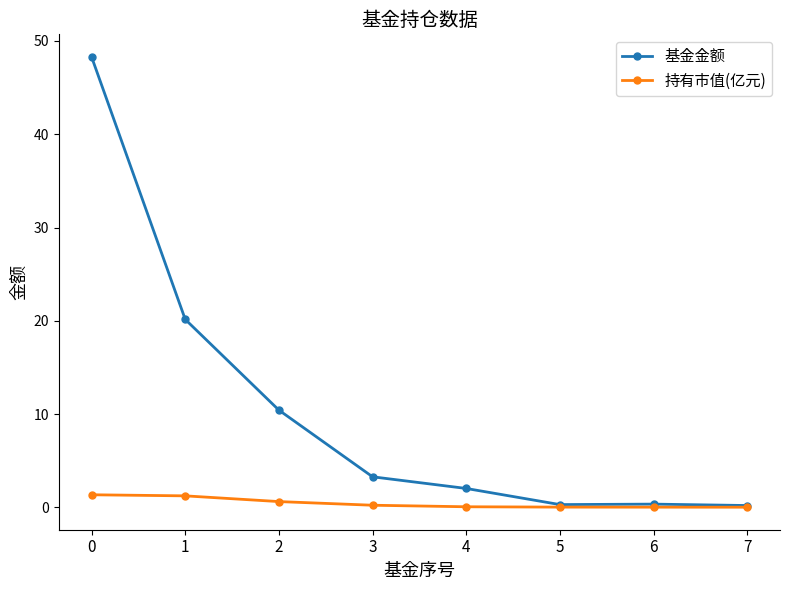

Which series has the largest total across all categories?

基金金额